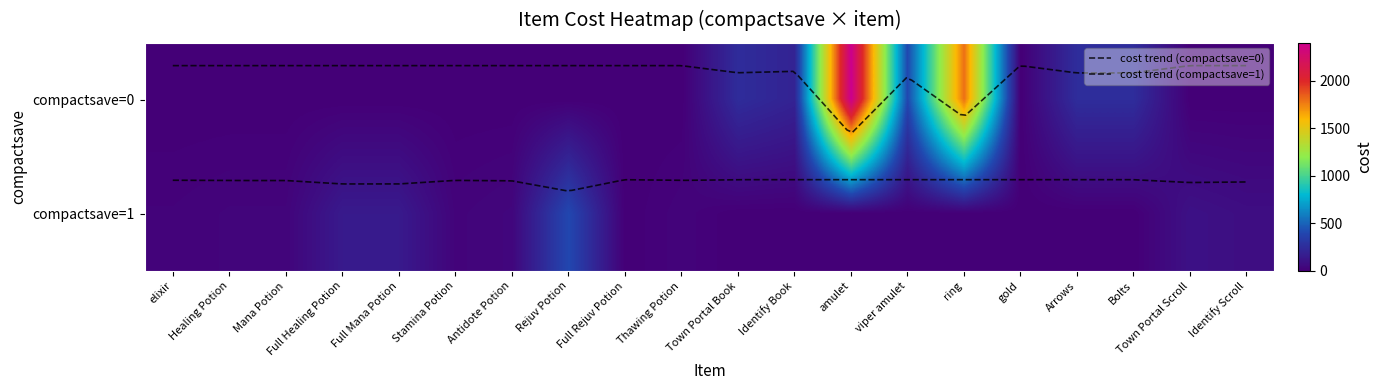

How many values in the elixir series are below 1?

1